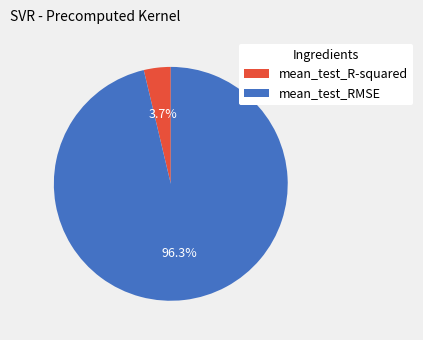

To the nearest percent, what is the combined percentage of mean_test_R-squared and mean_test_RMSE?

100%